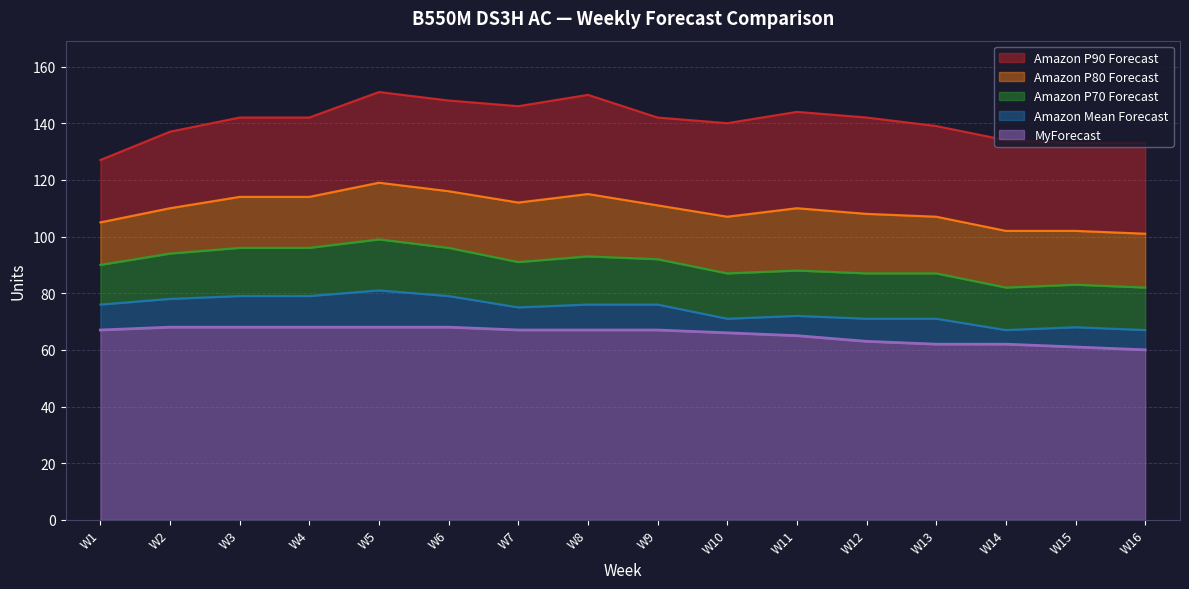

List the series in order of their peak value, lowest first.

MyForecast, Amazon Mean Forecast, Amazon P70 Forecast, Amazon P80 Forecast, Amazon P90 Forecast